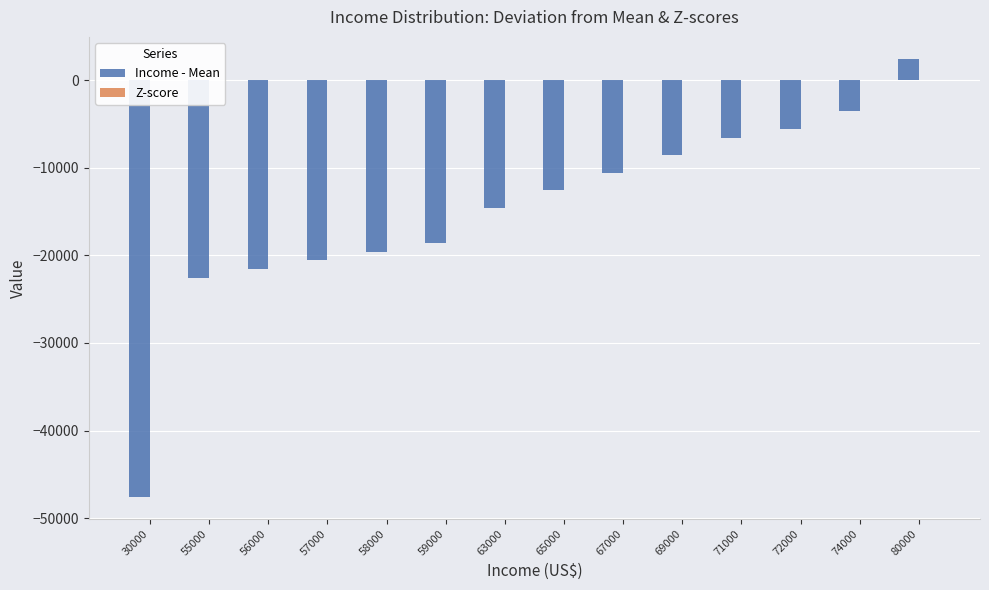

What is the value of the Income - Mean bar at the 5th from the left?

-19571.4